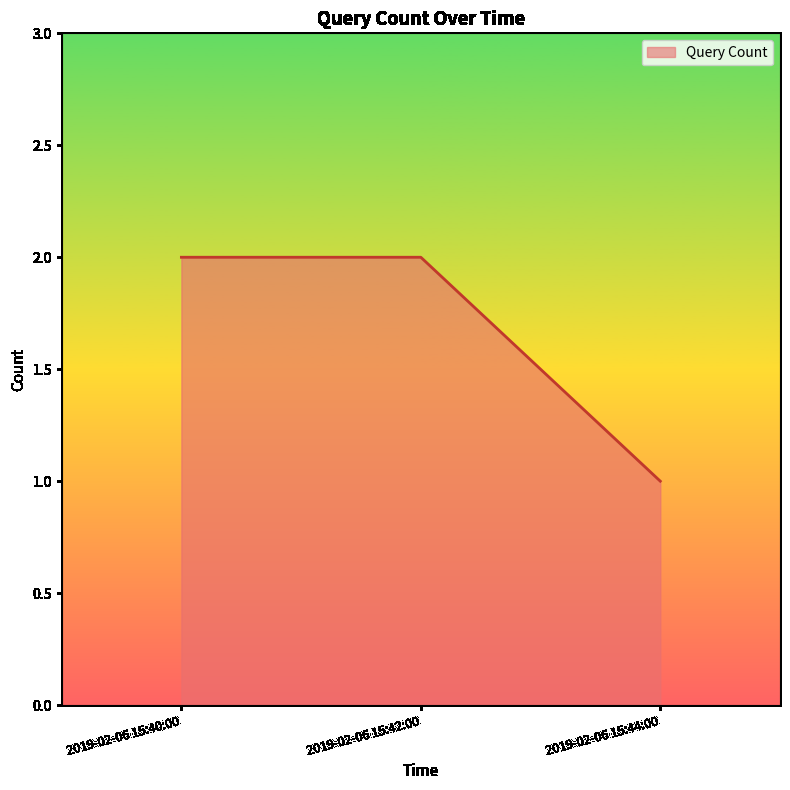

What is the maximum value shown in the chart?

2